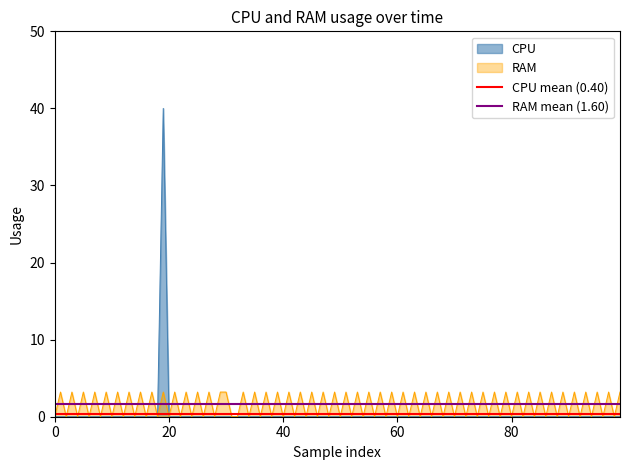

The RAM mean (1.60) series shows 1.6 at 20. True or false?

True